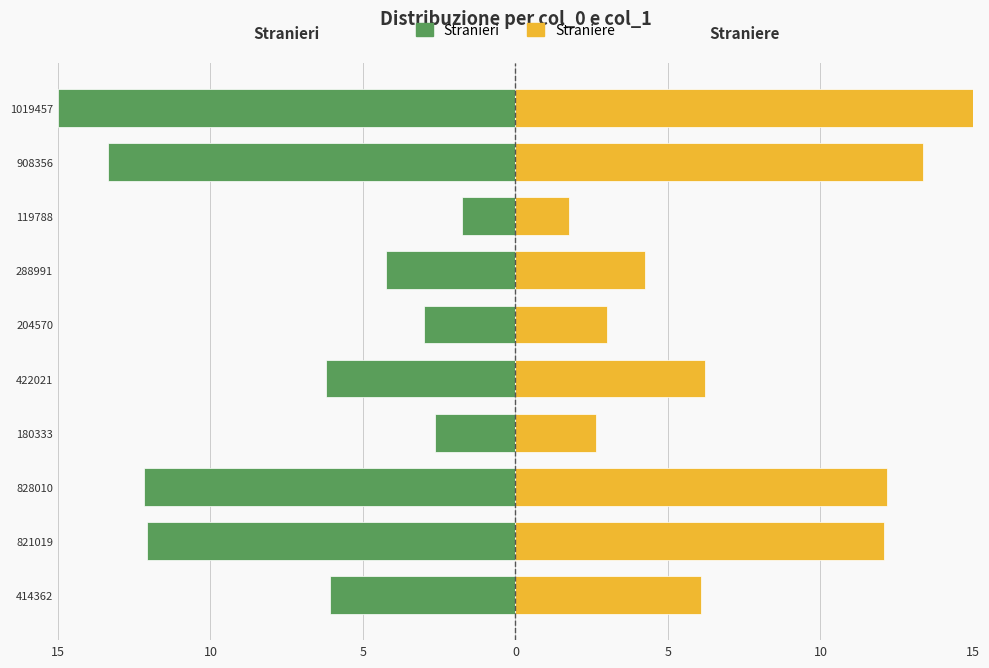

What is the lowest value of the Stranieri series?

-15.0